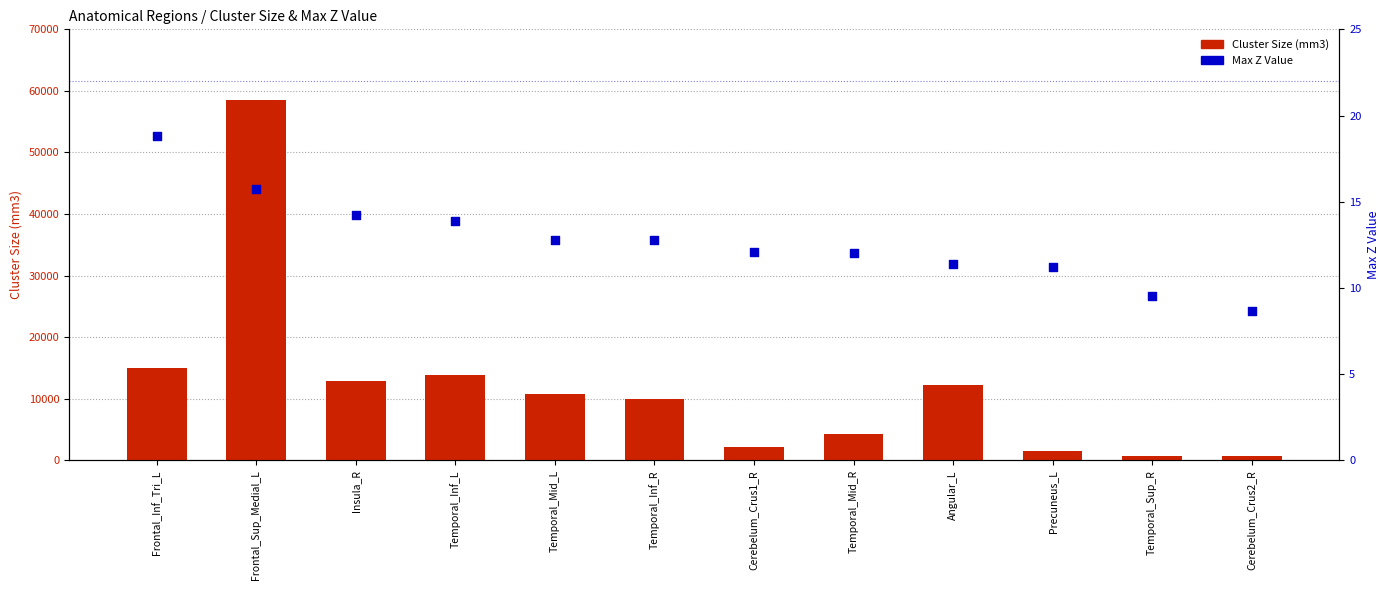

Which series reaches the minimum Y coordinate?

Max Z Value